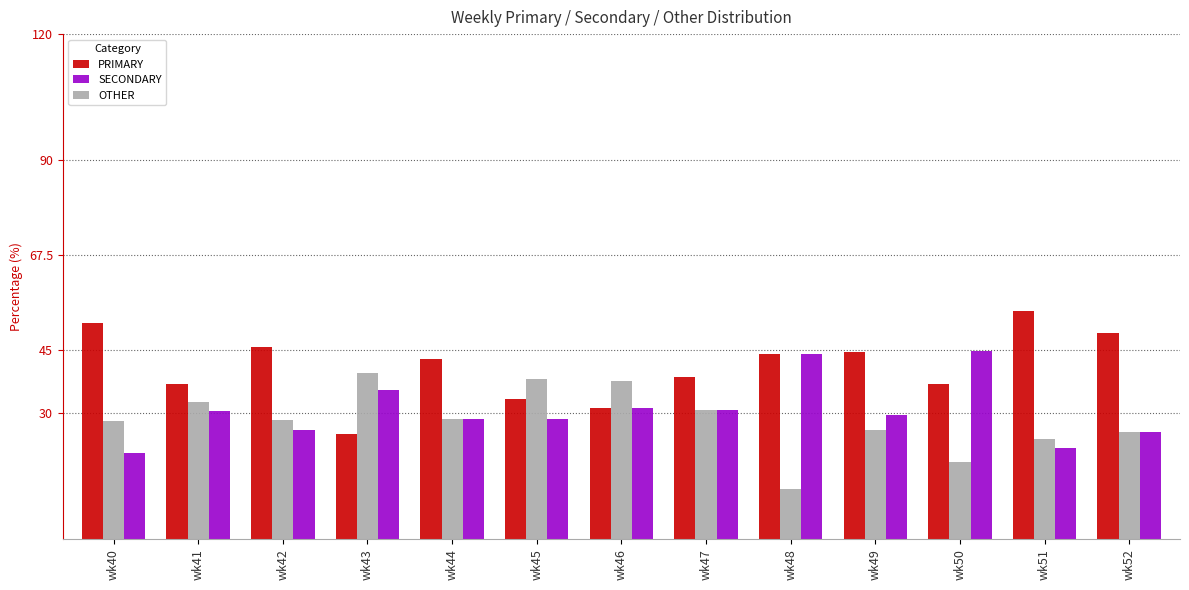

What is the difference between the maximum and minimum values in the OTHER series?

27.6